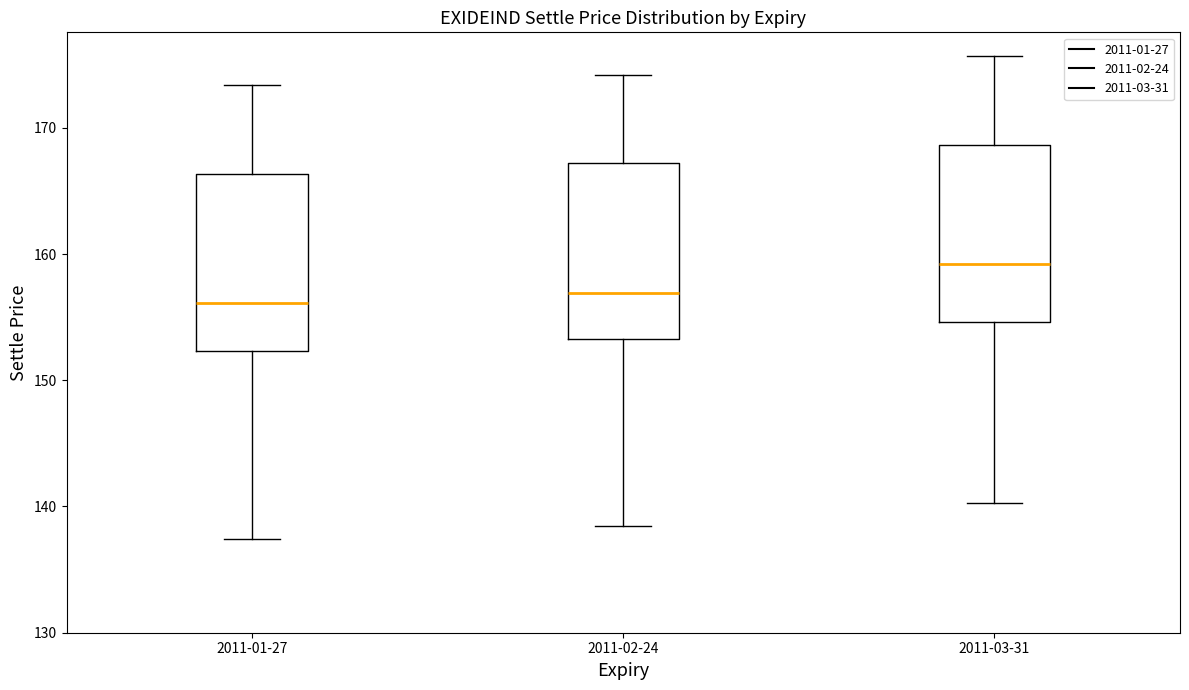

Reading left to right, transcribe this box plot: for each box, give where its median line is, the range the box spans, and where its two whiskers end, as read against the y-axis. The values are not printed on the chart, so give them approximately, as read against the axis.

2011-01-27: median 156, box 152 to 166, whiskers 137 to 173
2011-02-24: median 157, box 153 to 167, whiskers 138 to 174
2011-03-31: median 159, box 155 to 169, whiskers 140 to 176